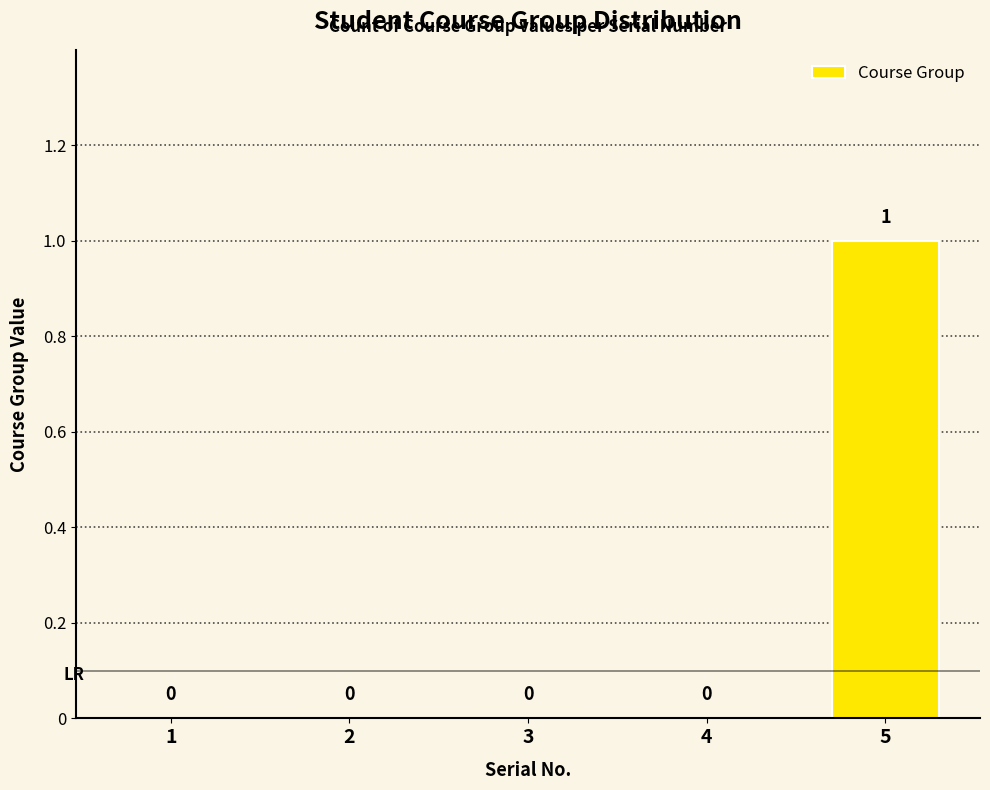

Are the bars horizontal?

No